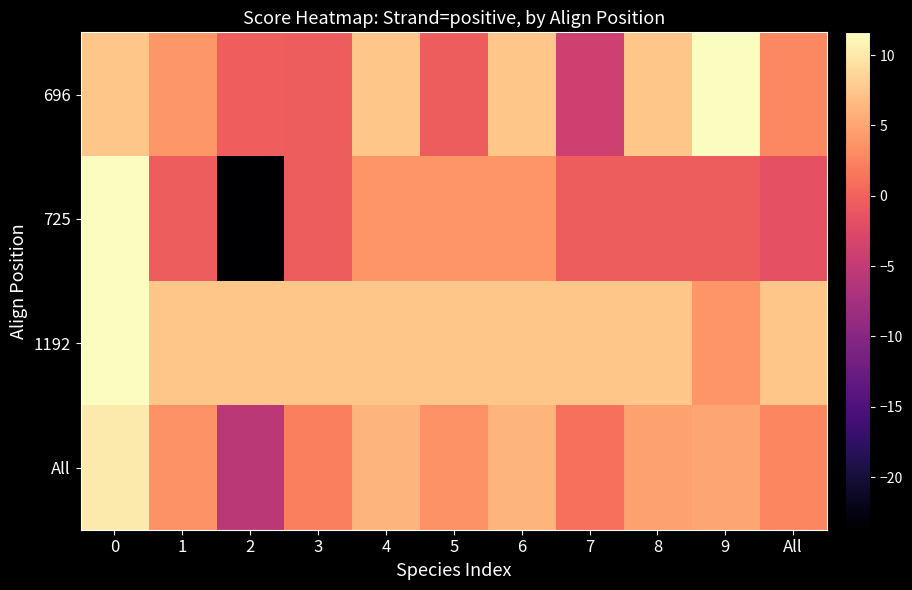

Reading right to left, extract all data points from this chart.

696: All=2.9	9=11.6	8=7.4	7=-3.9	6=7.4	5=-0.4	4=7.4	3=-0.4	2=-0.4	1=3.9	0=7.4
725: All=-1.7	9=-0.4	8=-0.4	7=-0.4	6=3.8	5=3.8	4=3.8	3=-0.4	2=-23.7	1=-0.4	0=11.6
1192: All=7.4	9=3.8	8=7.4	7=7.4	6=7.4	5=7.4	4=7.4	3=7.4	2=7.4	1=7.4	0=11.6
All: All=2.7	9=5.0	8=4.8	7=1.0	6=6.2	5=3.6	4=6.2	3=2.2	2=-5.6	1=3.6	0=10.2